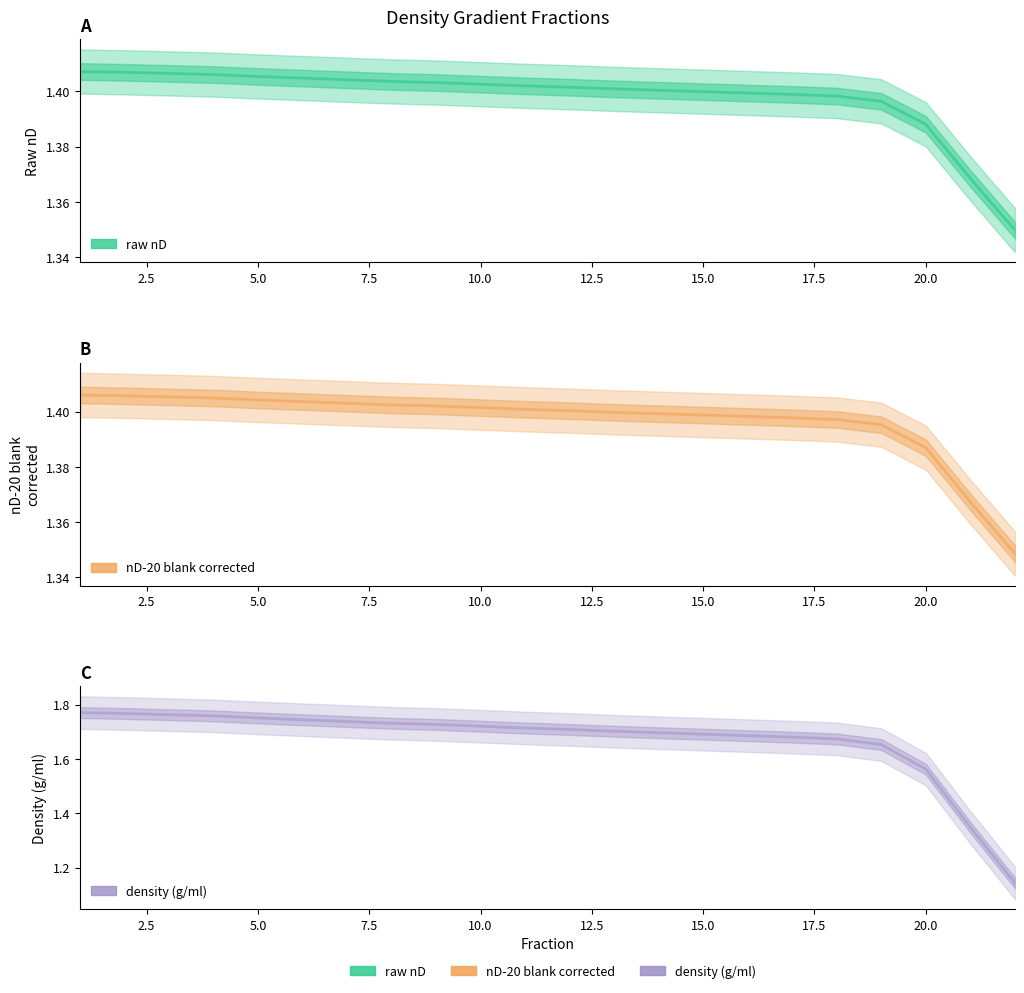

What is the difference between the highest and lowest values at 15.0?

0.3